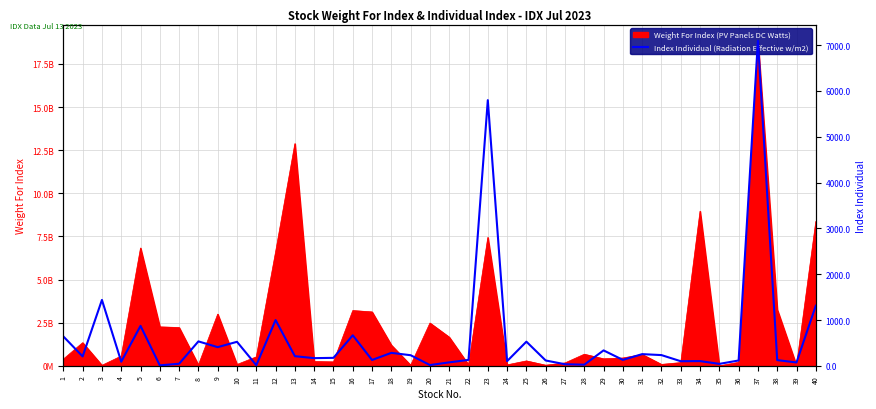

What is the sum of the values at 31 and 19?

487.7